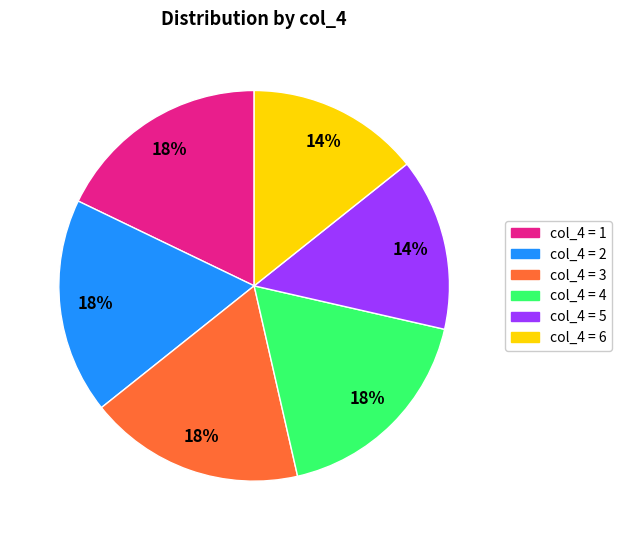

To the nearest percent, what is the difference between the largest and smallest slice percentages?

4%